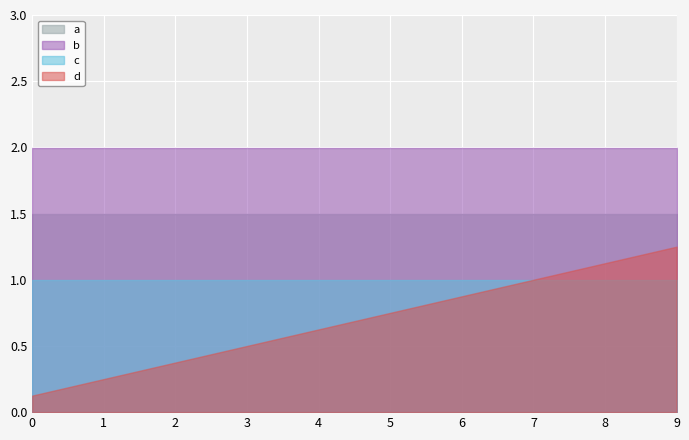

What is the total value across all series at 7?

5.5